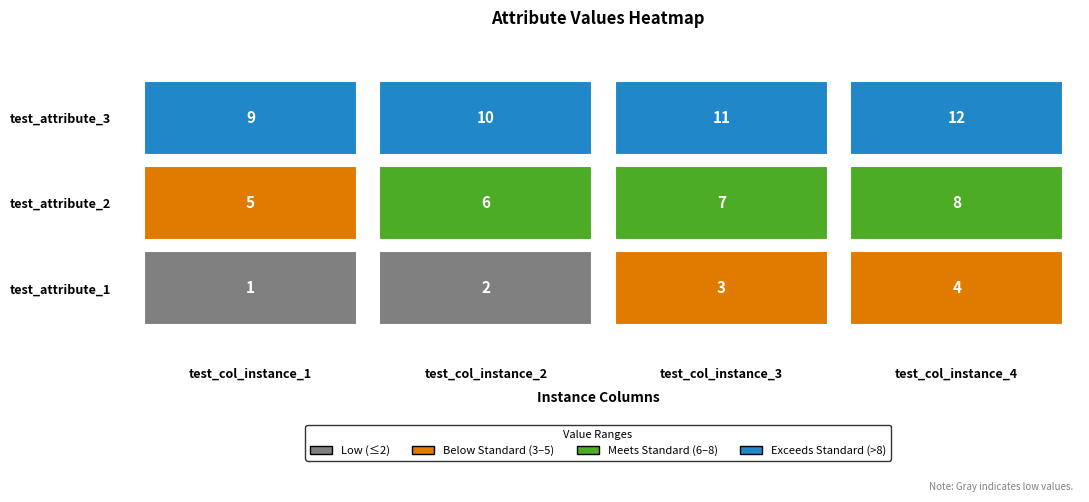

True or false: test_attribute_3 has a value of 16 at 2.

False